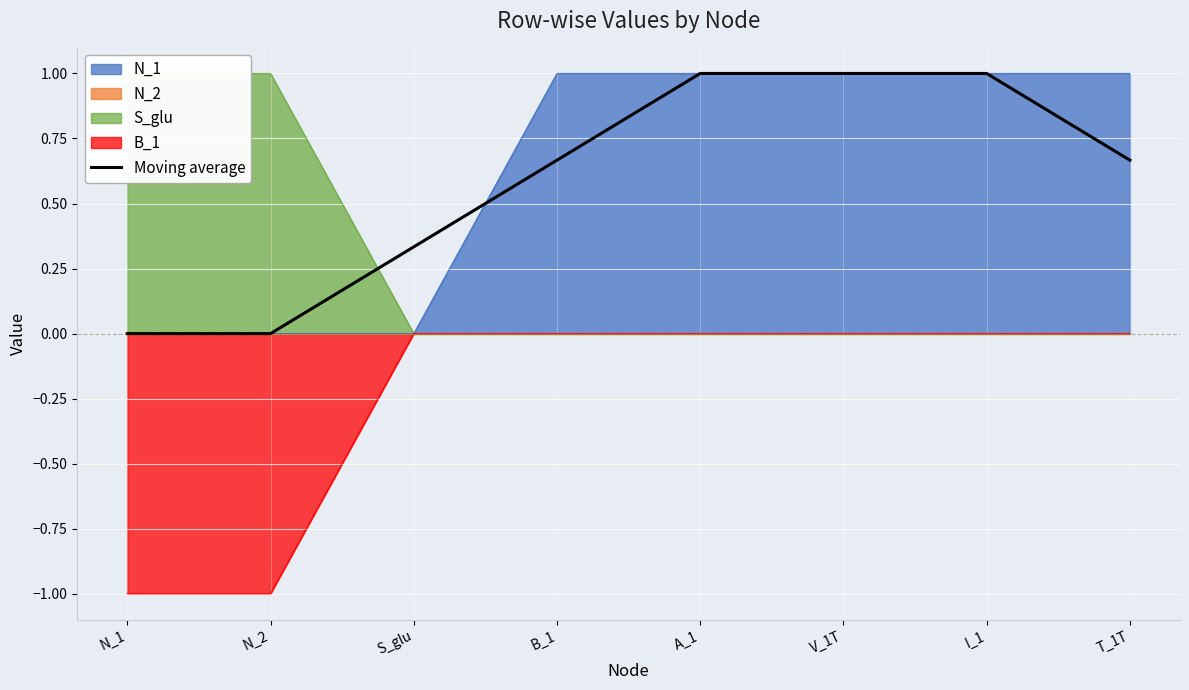

What is the difference between the maximum and minimum values?

1.0